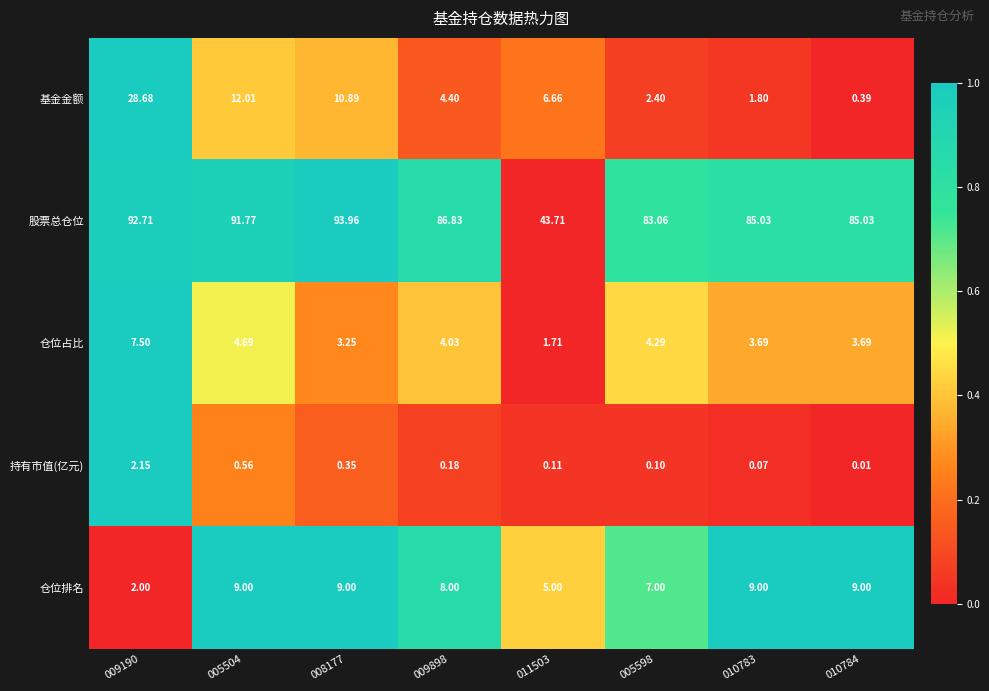

At how many categories does at least one series exceed 0?

8